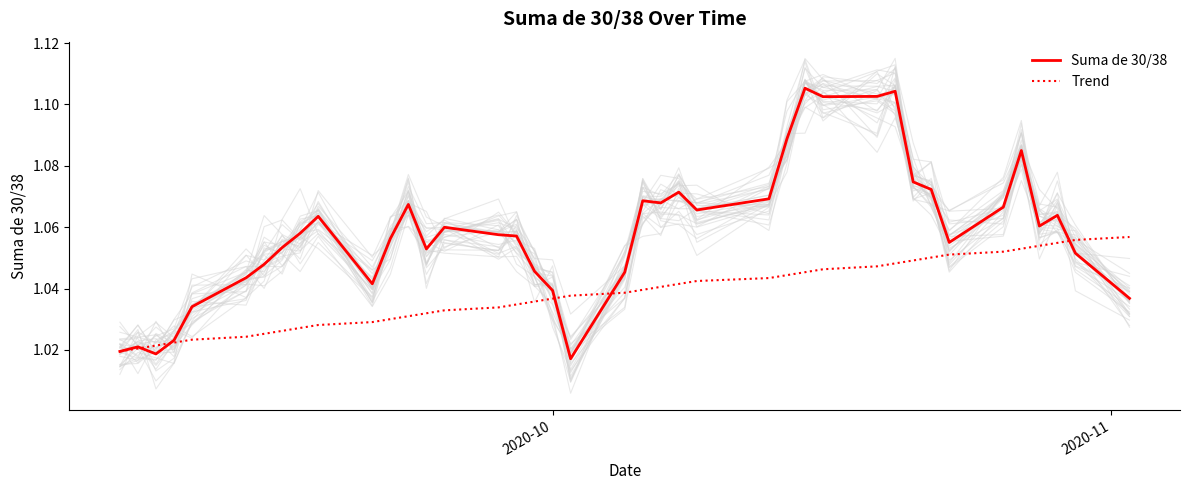

What is the value of the Trend point at the 8th from the left?

1.0